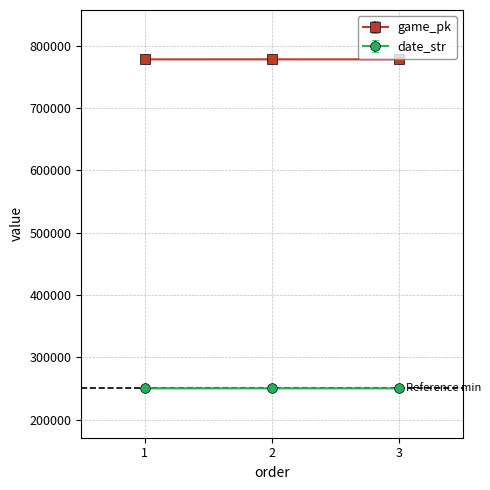

Is this an area chart (filled region under the line)?

No